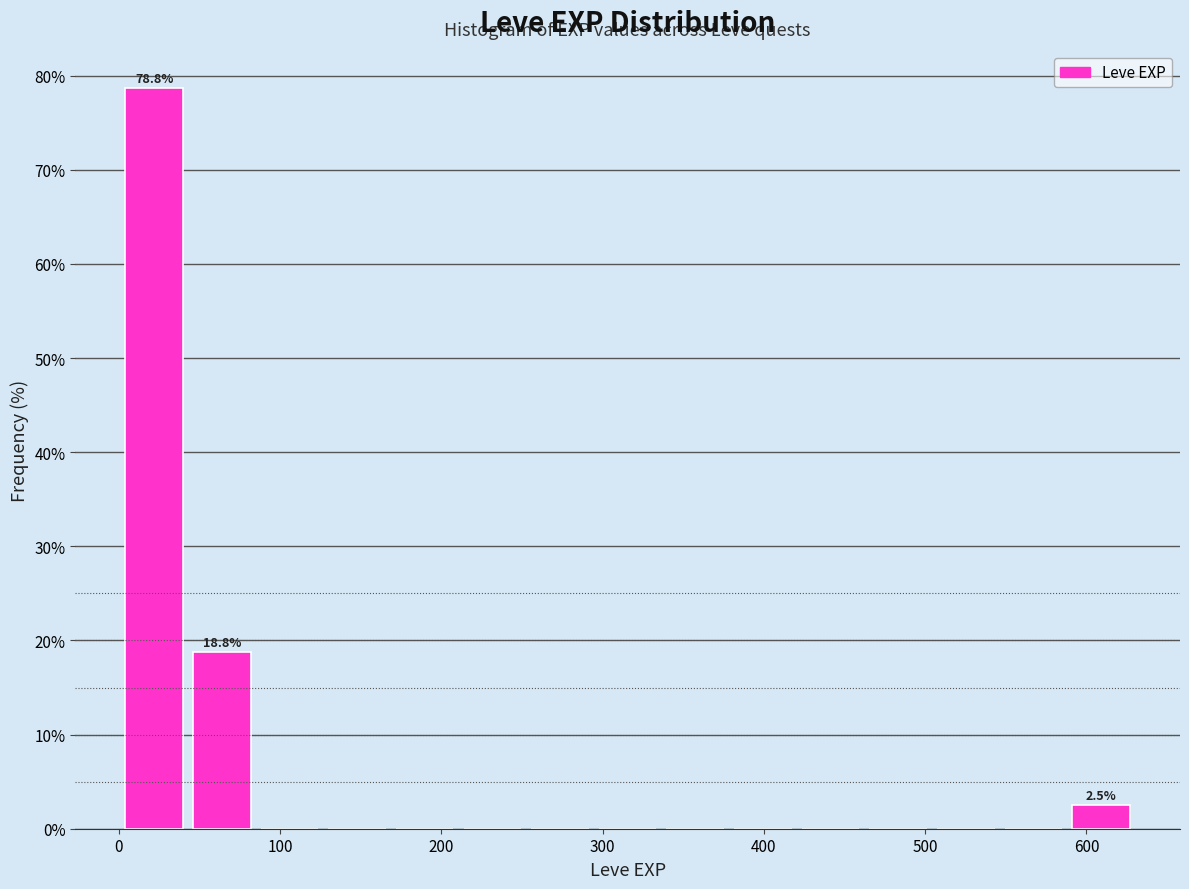

Over which range of the x-axis is the bar tallest?

0 to 40